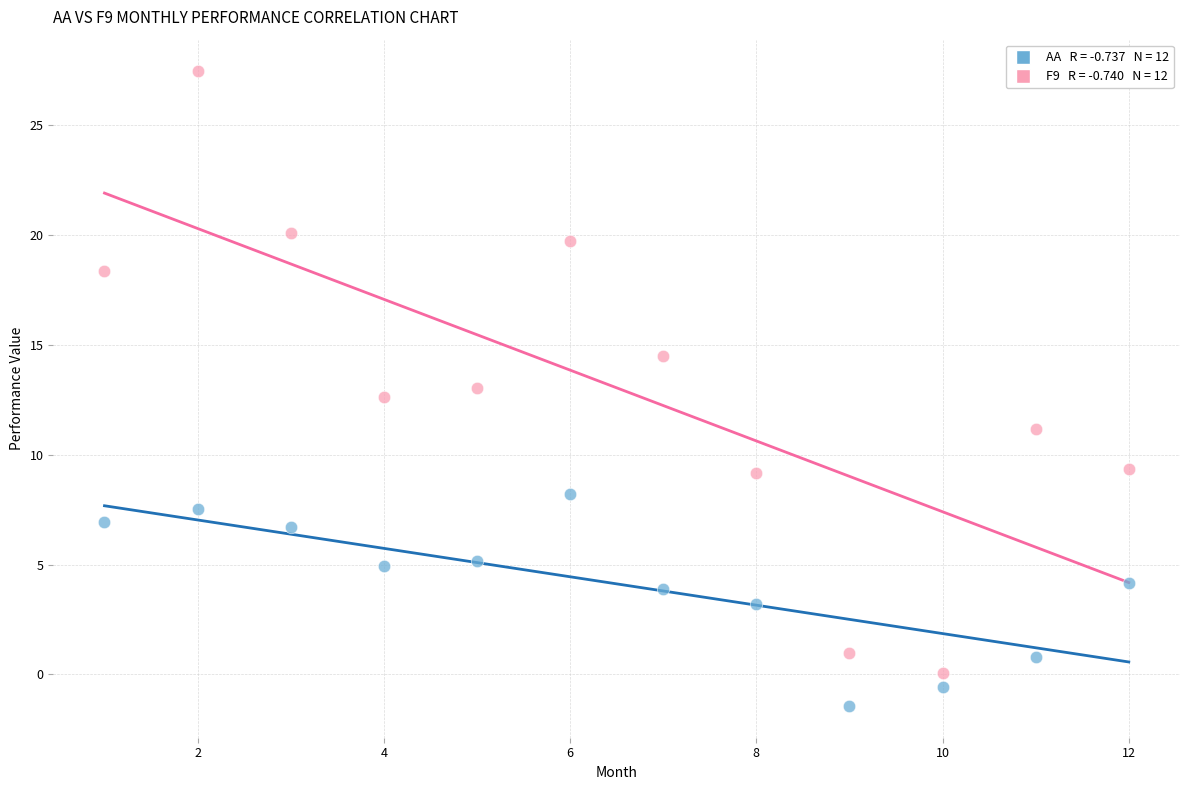

Across all data points, what is the range of X values (max minus min)?

11.0